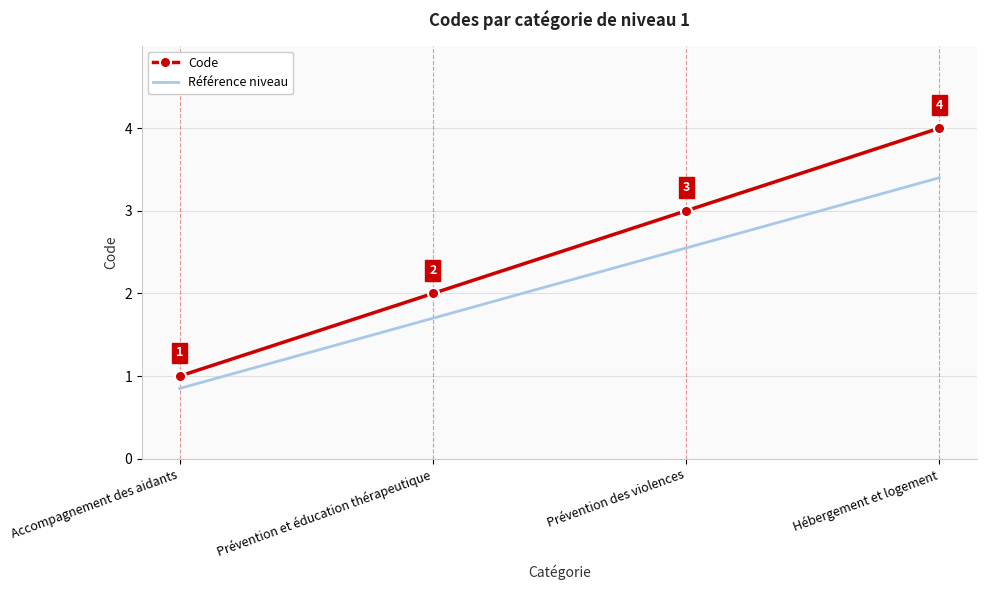

What is the difference between the maximum and minimum values in the Code series?

3.0